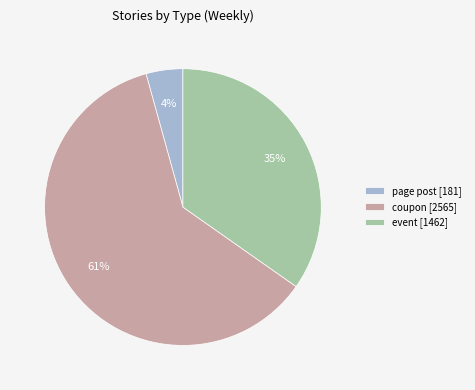

Do coupon [2565] and page post [181] together represent more than half of the pie?

Yes